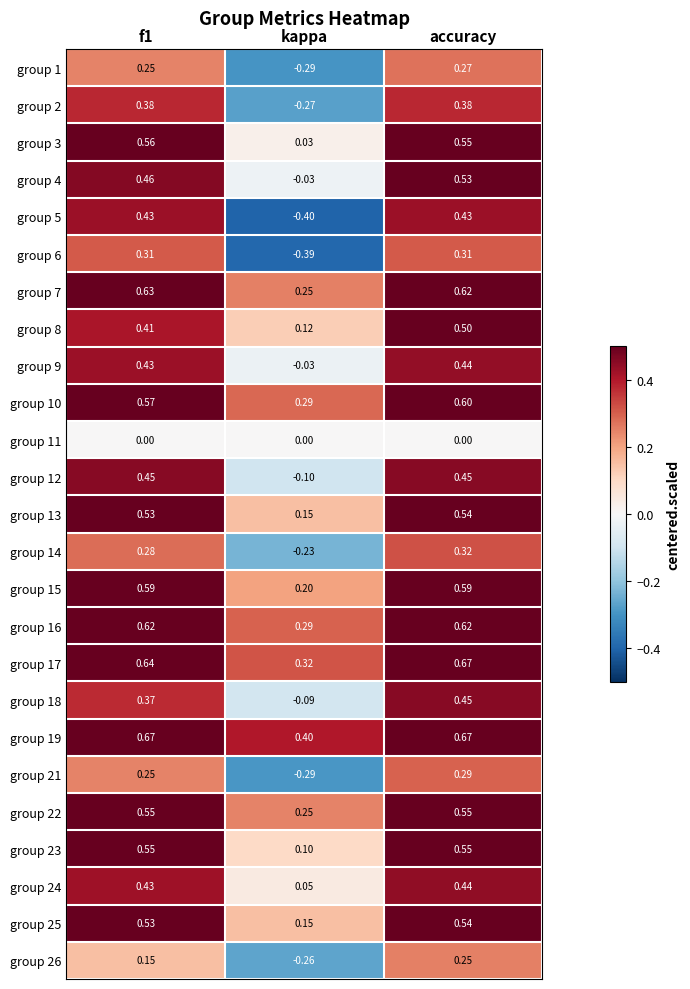

Is the value of group 11 at f1 greater than the value of group 15 at f1?

No